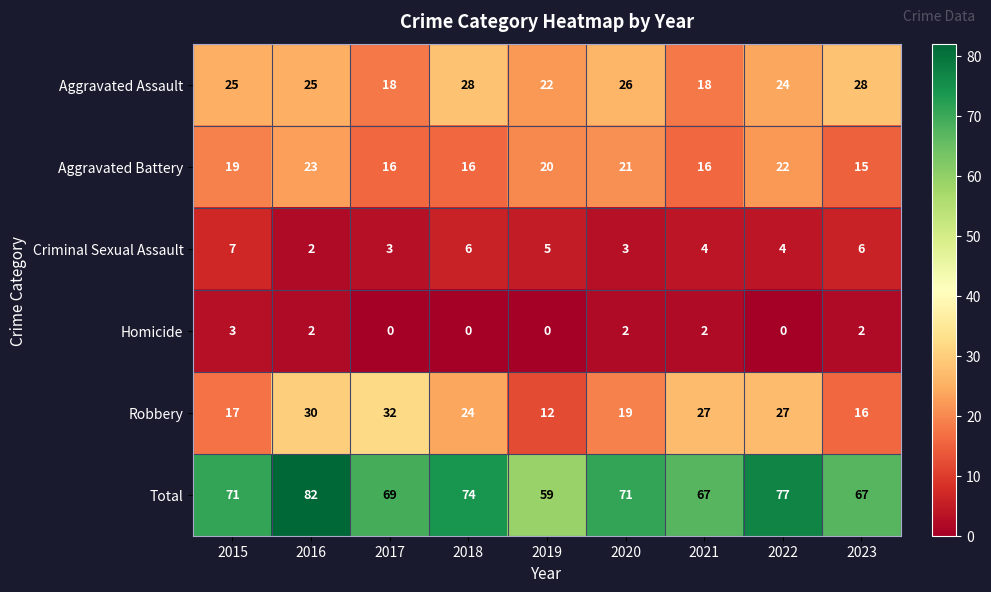

At which category is the sum across all series the highest?

2016